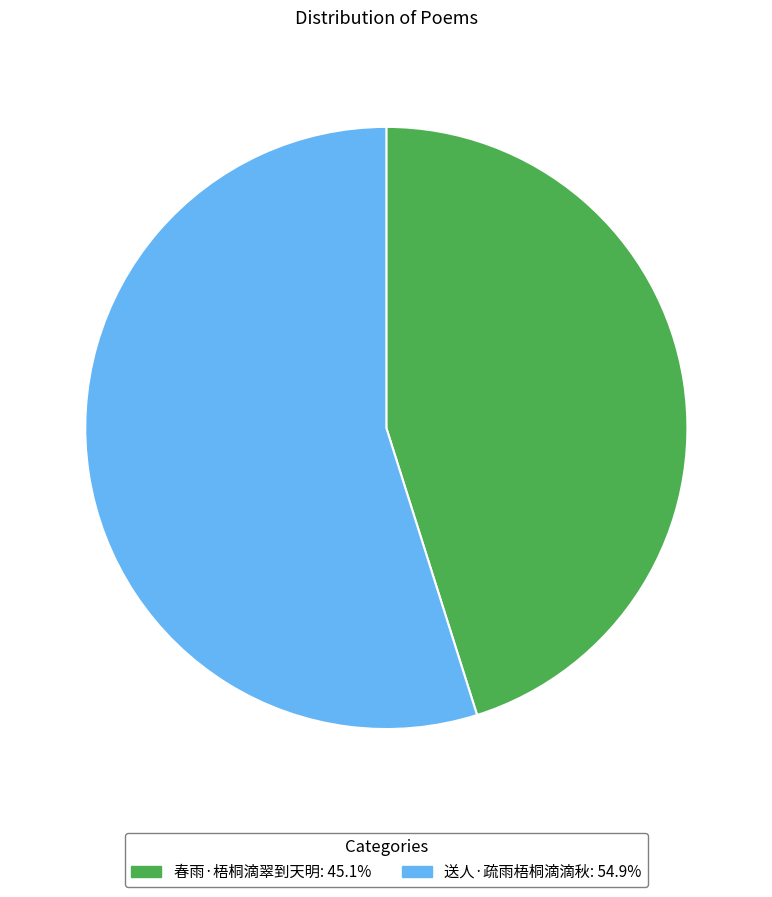

Does 送人·疏雨梧桐滴滴秋 account for over 50% of the chart?

Yes